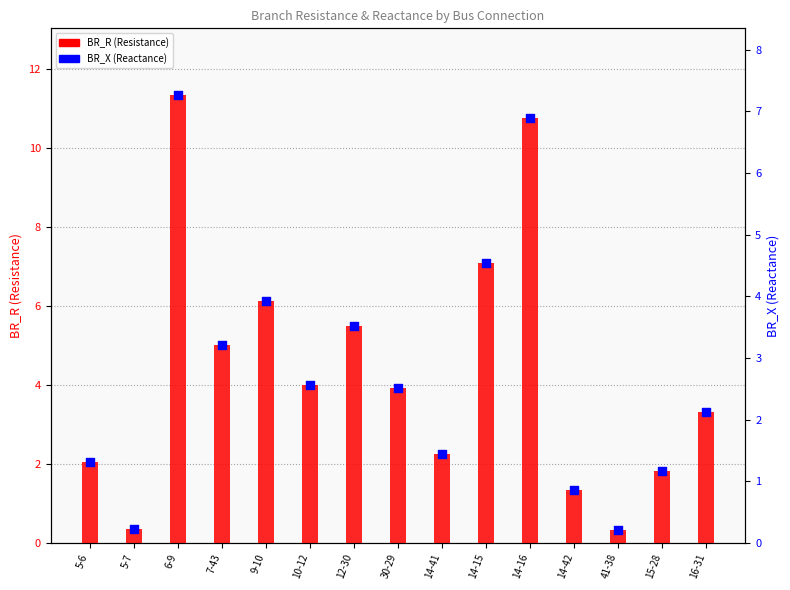

Which series has the largest total across all categories?

BR_R (Resistance)